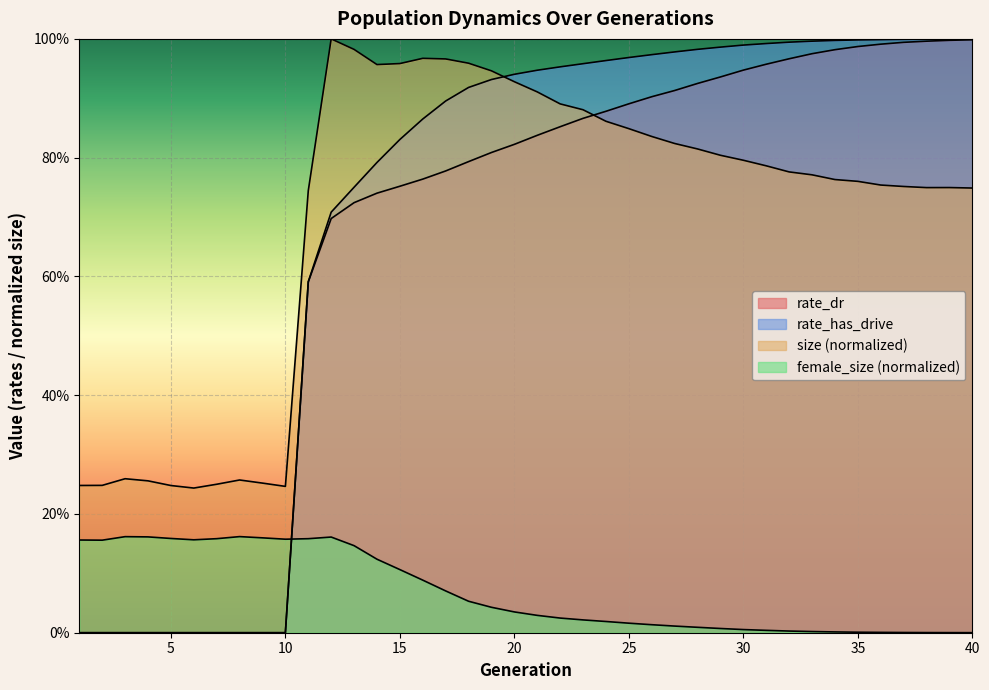

Between 6 and 4, which is larger?

4